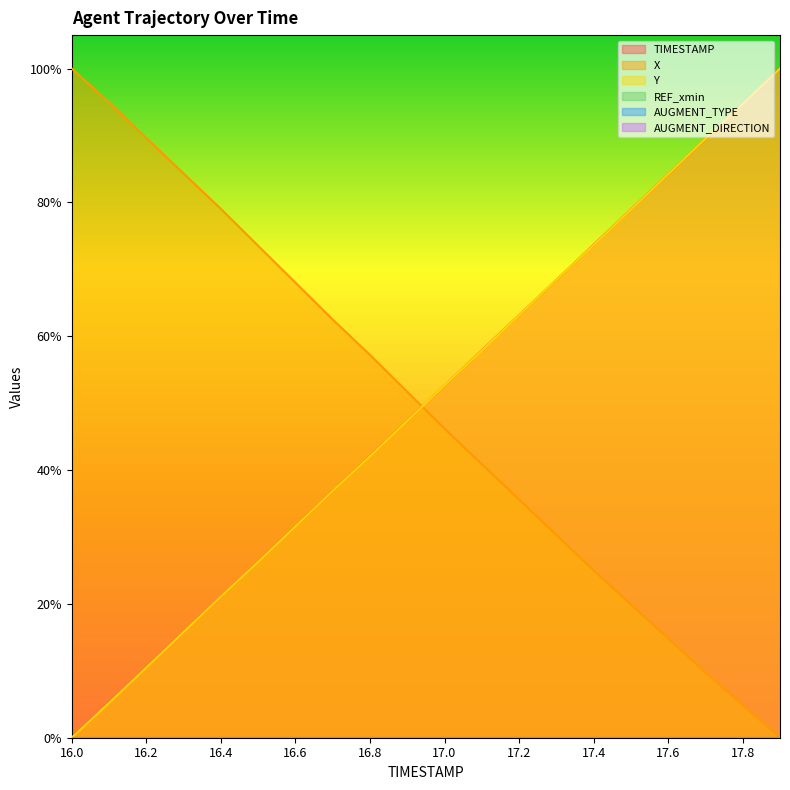

What is the difference between the highest and lowest values at 17.2?

0.3